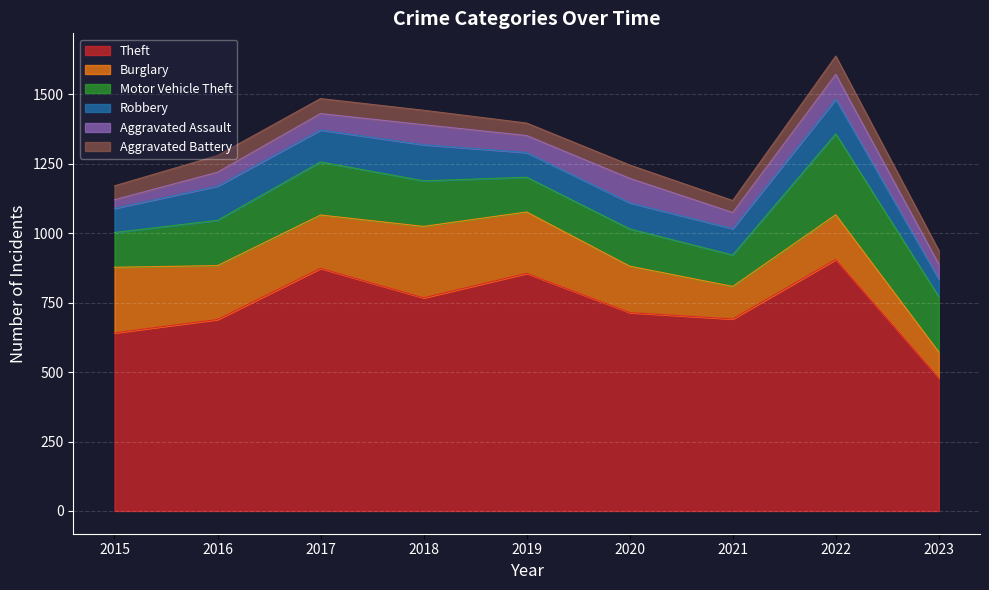

True or false: Motor Vehicle Theft has a value of 191 at 2017.

True